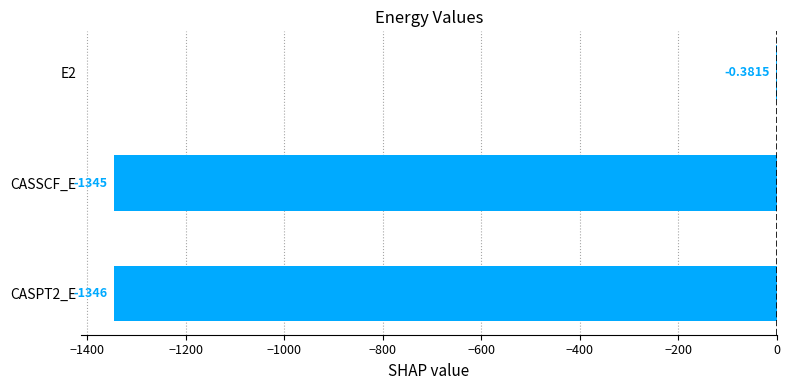

At which label is the value closest to -673?

CASSCF_E